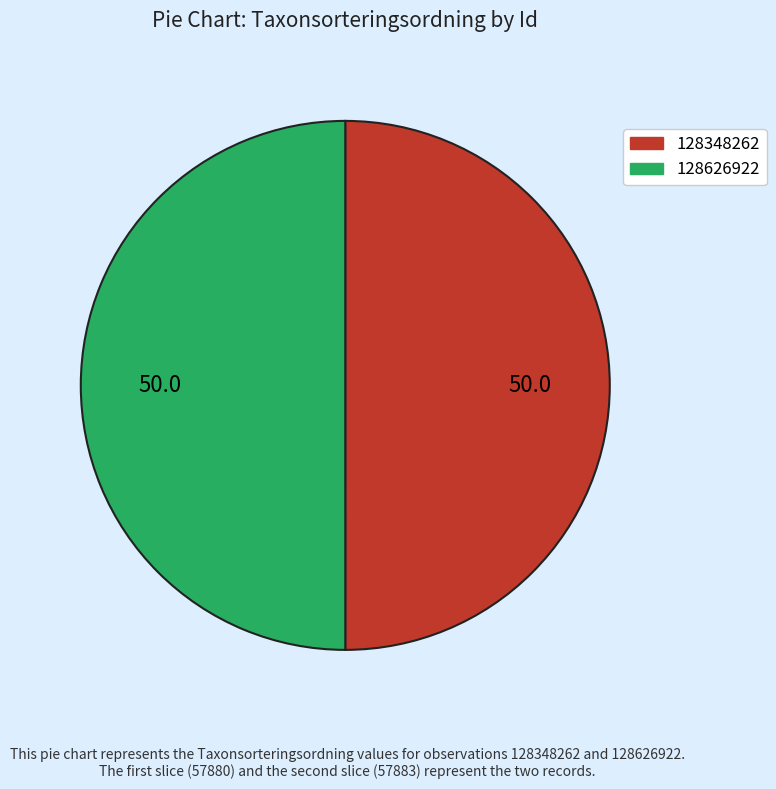

How many slices are in this pie chart?

2